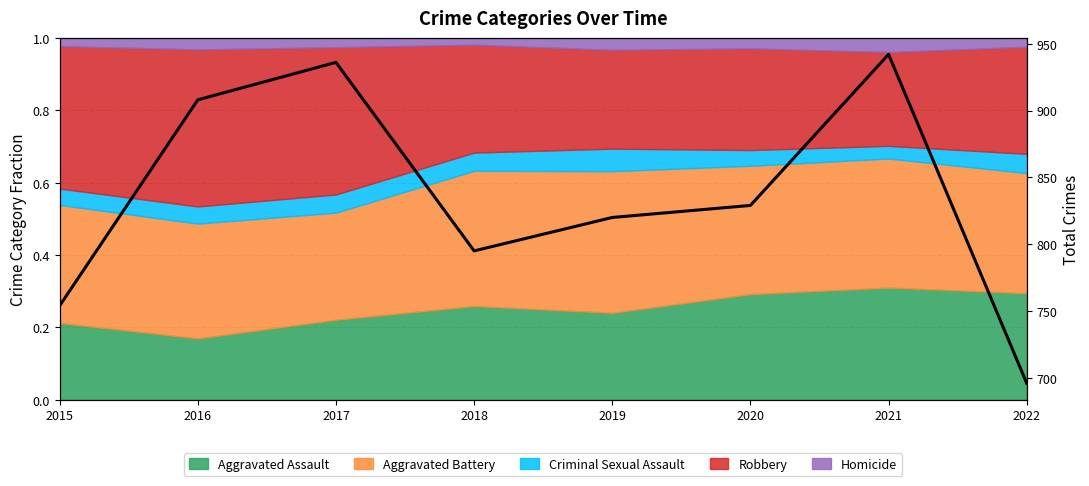

What is the difference between the maximum and minimum values?

246